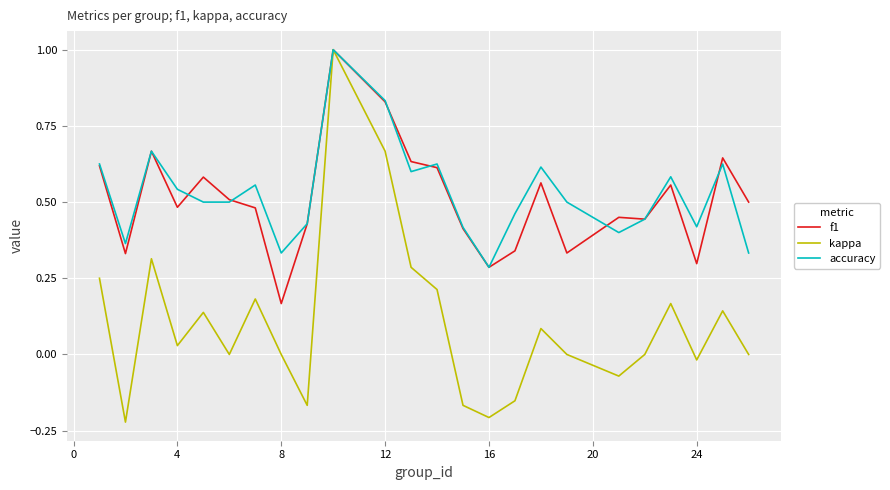

What is the highest value of the kappa series?

1.0